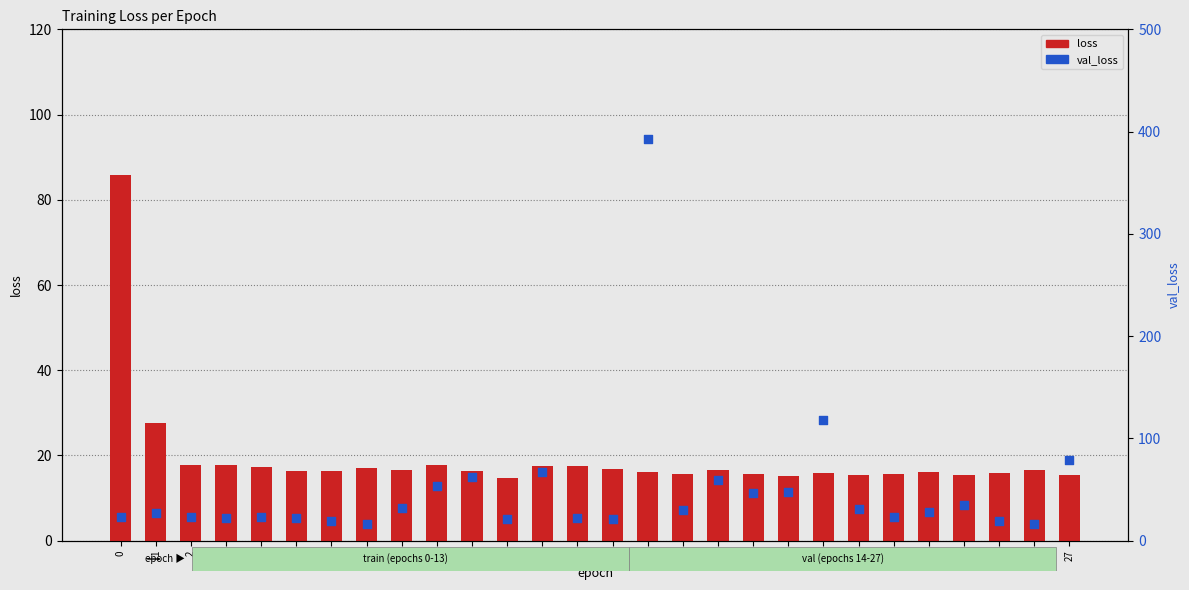

Which series reaches the maximum Y coordinate?

val_loss